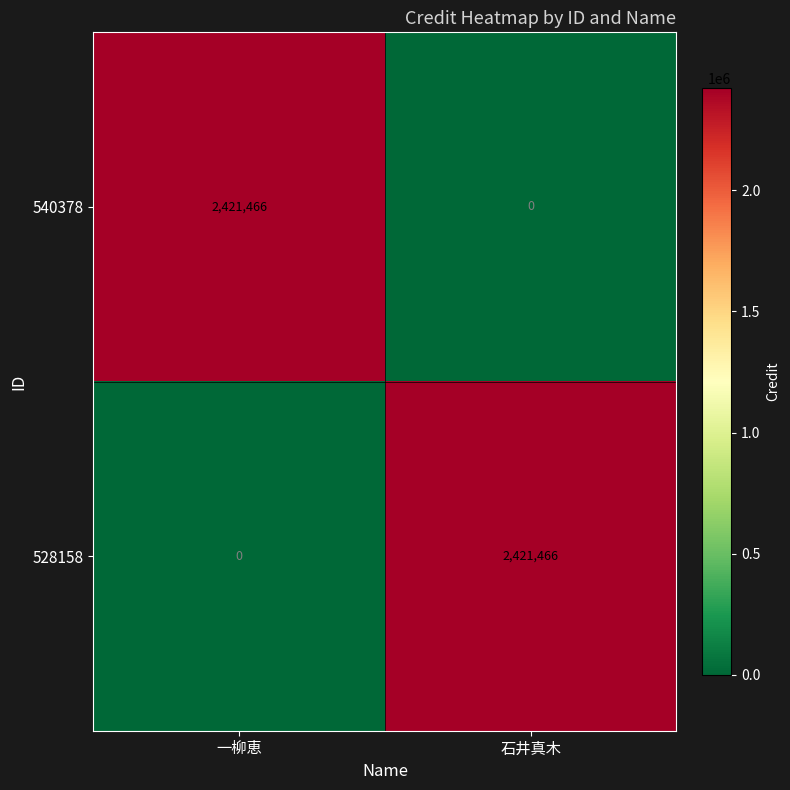

Reading right to left, transcribe all the data shown in this chart.

540378: 0	2421466
528158: 2421466	0